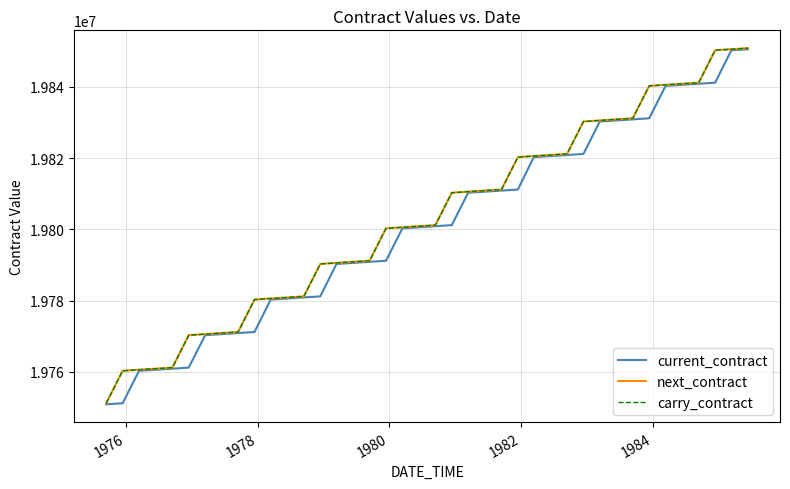

Does the chart display data point markers on the line(s)?

No